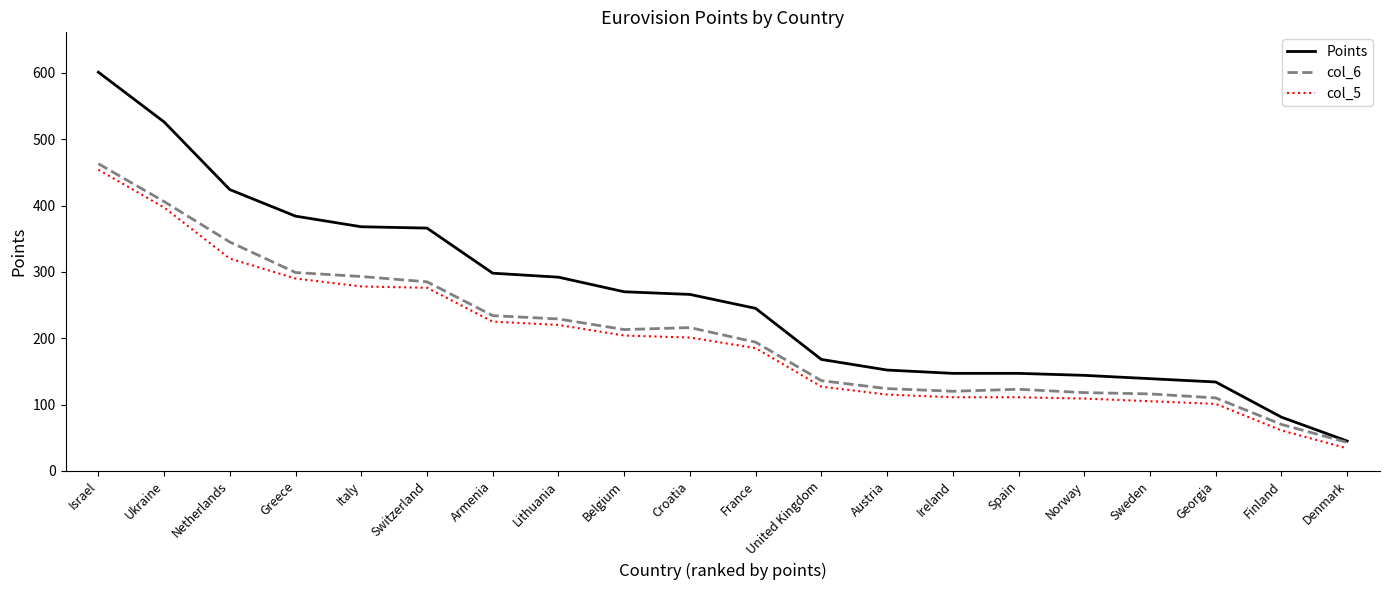

Which series has the widest spread of values?

Points